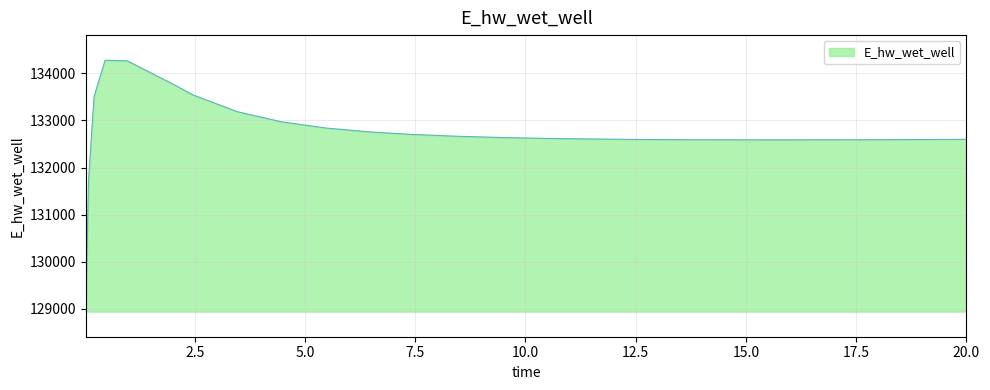

What is the difference between the second highest and minimum values?

5325.8